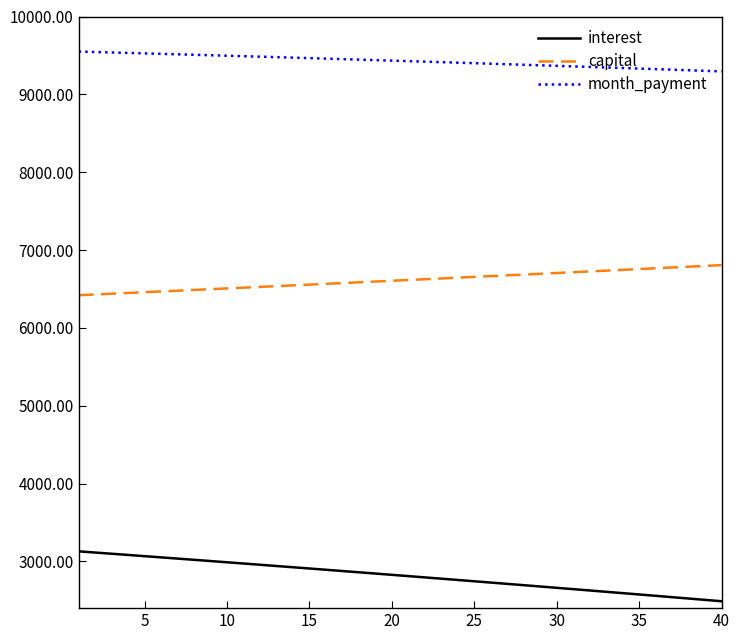

True or false: capital and month_payment intersect in this chart.

False